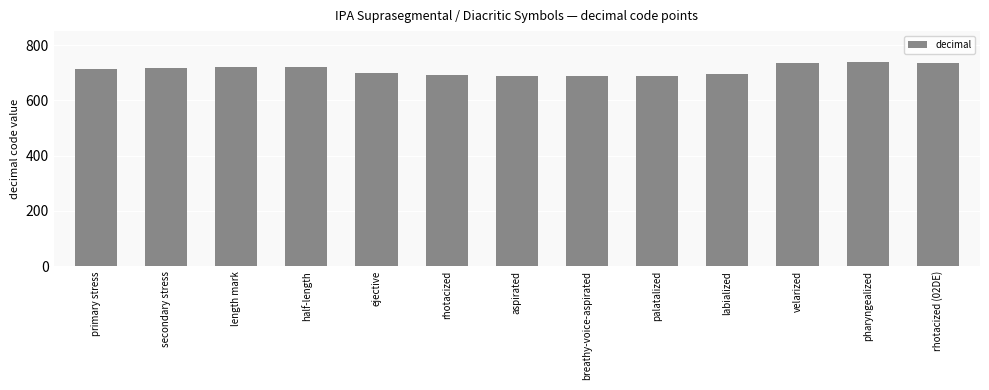

What position from the right is primary stress?

13